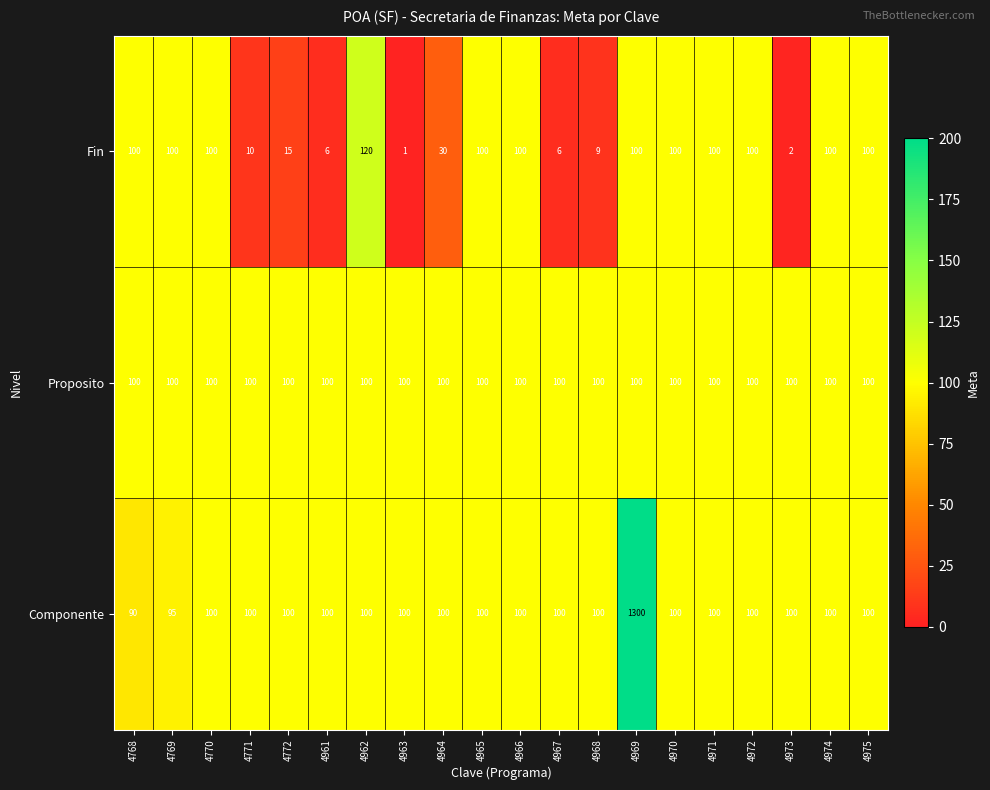

The value of Componente at 4974 is 59. True or false?

False